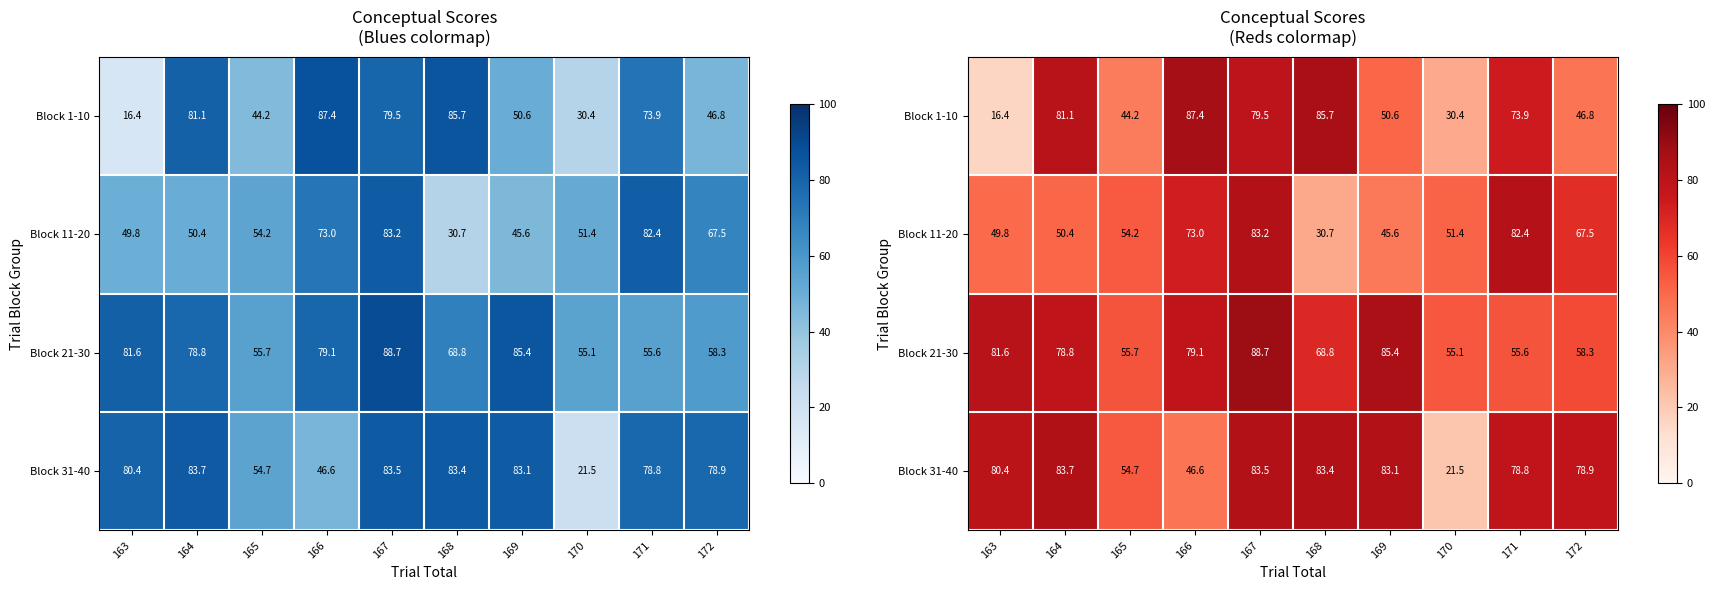

What value does the Block 1-10 series have at 165?

44.2